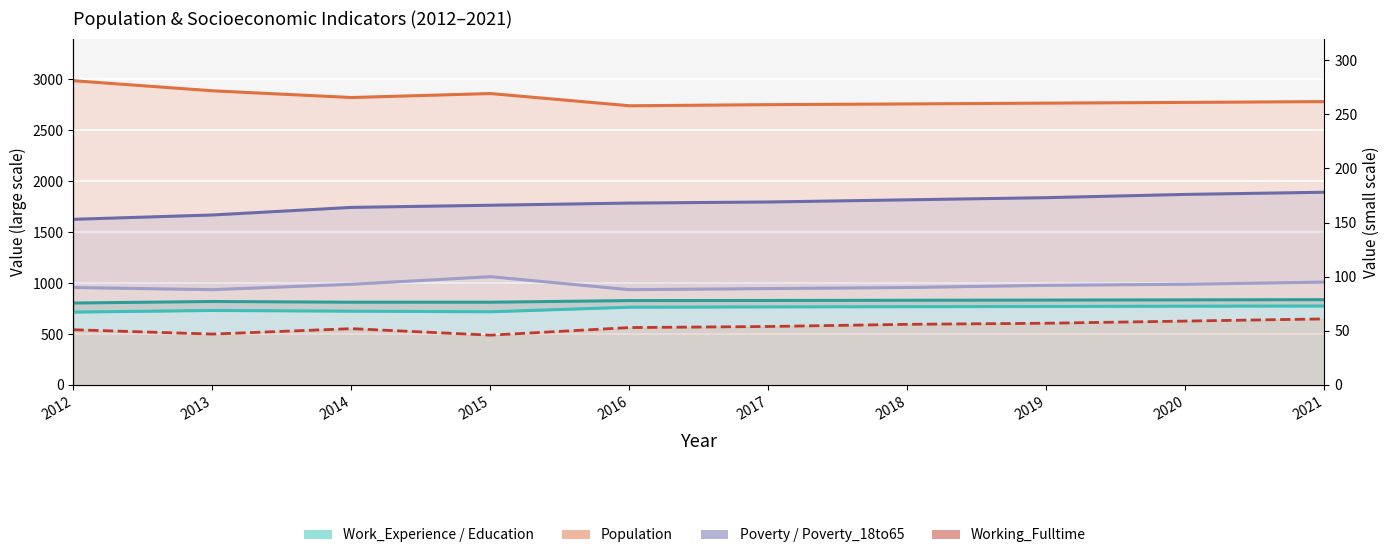

Count the number of data series in this chart.

6